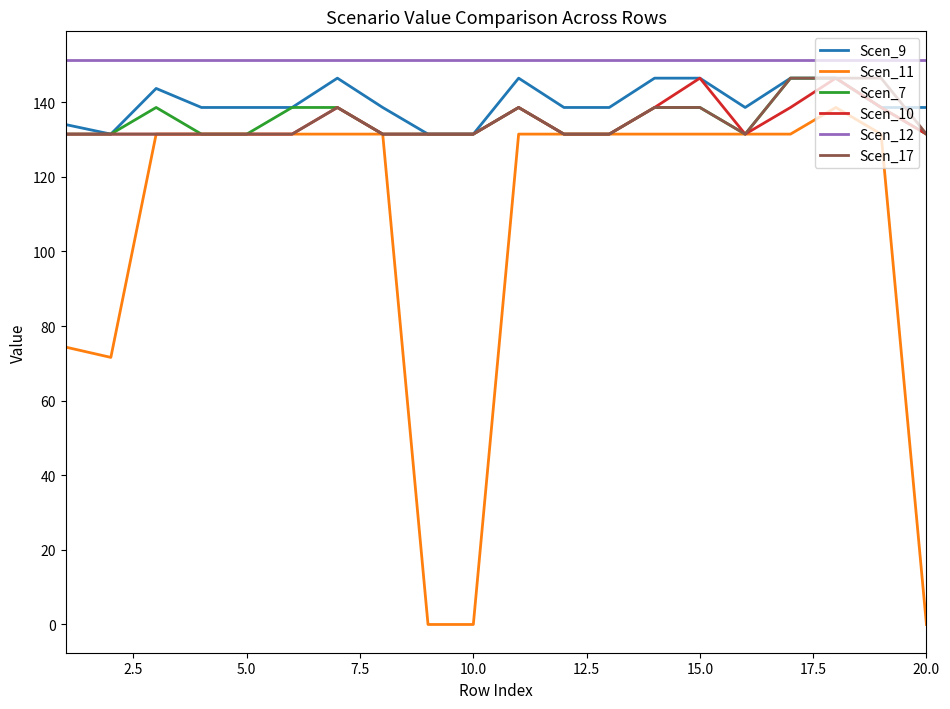

Which series has the widest spread of values?

Scen_11